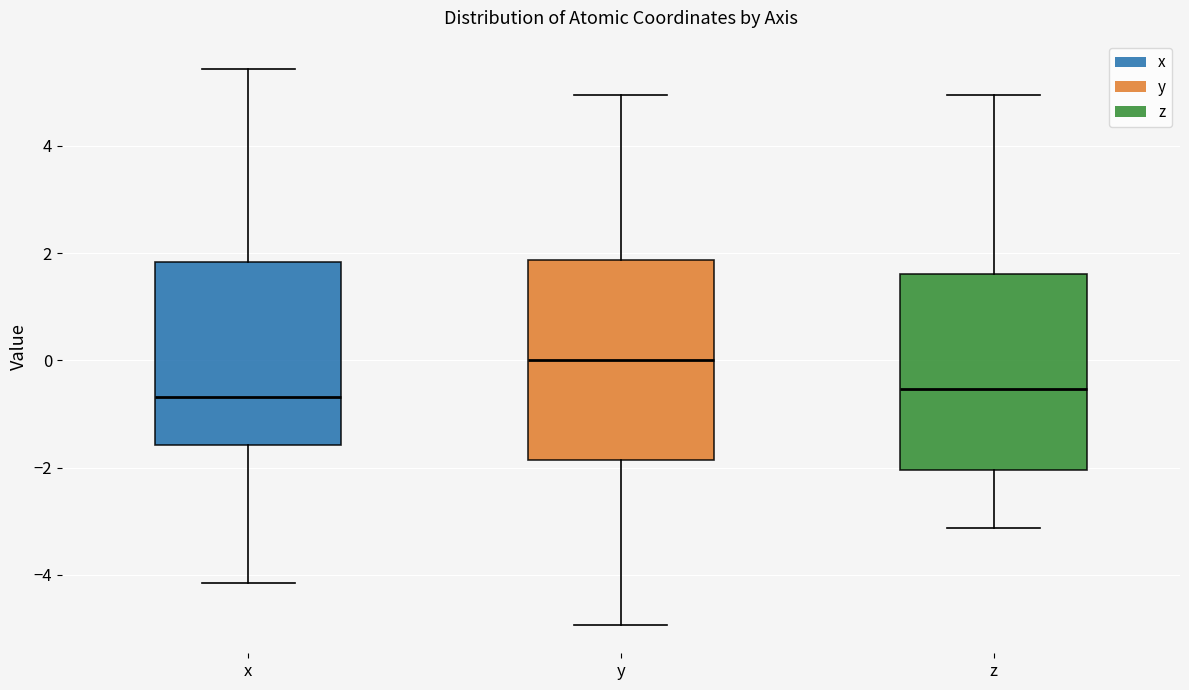

Reading left to right, transcribe this box plot: for each box, give where its median line is, the range the box spans, and where its two whiskers end, as read against the y-axis. The values are not printed on the chart, so give them approximately, as read against the axis.

x: median -0.6, box -1.6 to 1.8, whiskers -4.2 to 5.4
y: median 0.0, box -1.8 to 1.8, whiskers -5.0 to 5.0
z: median -0.6, box -2.0 to 1.6, whiskers -3.2 to 5.0